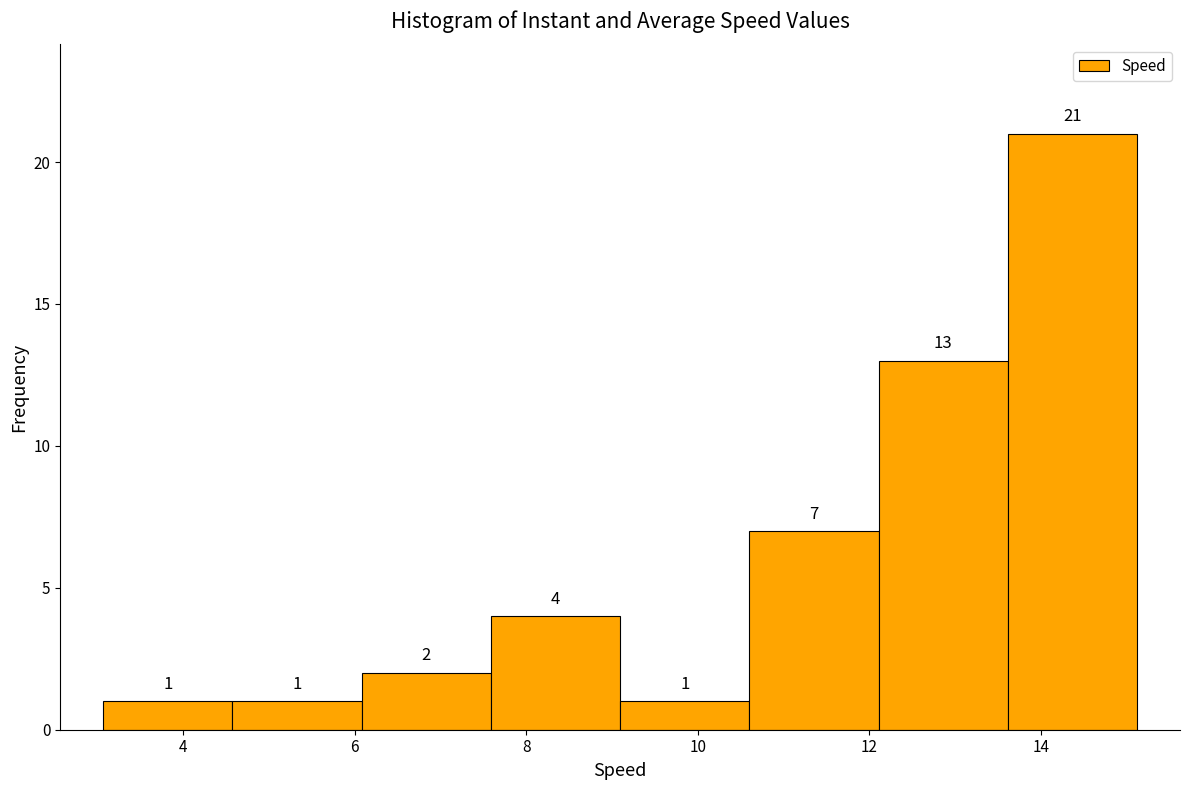

Which range on the x-axis has the tallest bar?

13.6 to 15.2